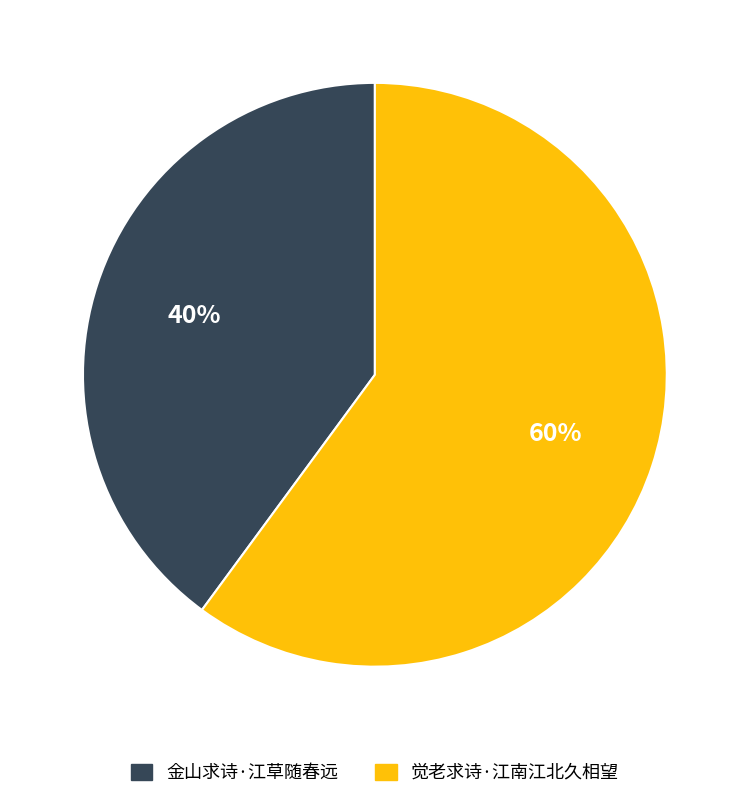

Rank the categories by value from highest to lowest.

觉老求诗·江南江北久相望, 金山求诗·江草随春远